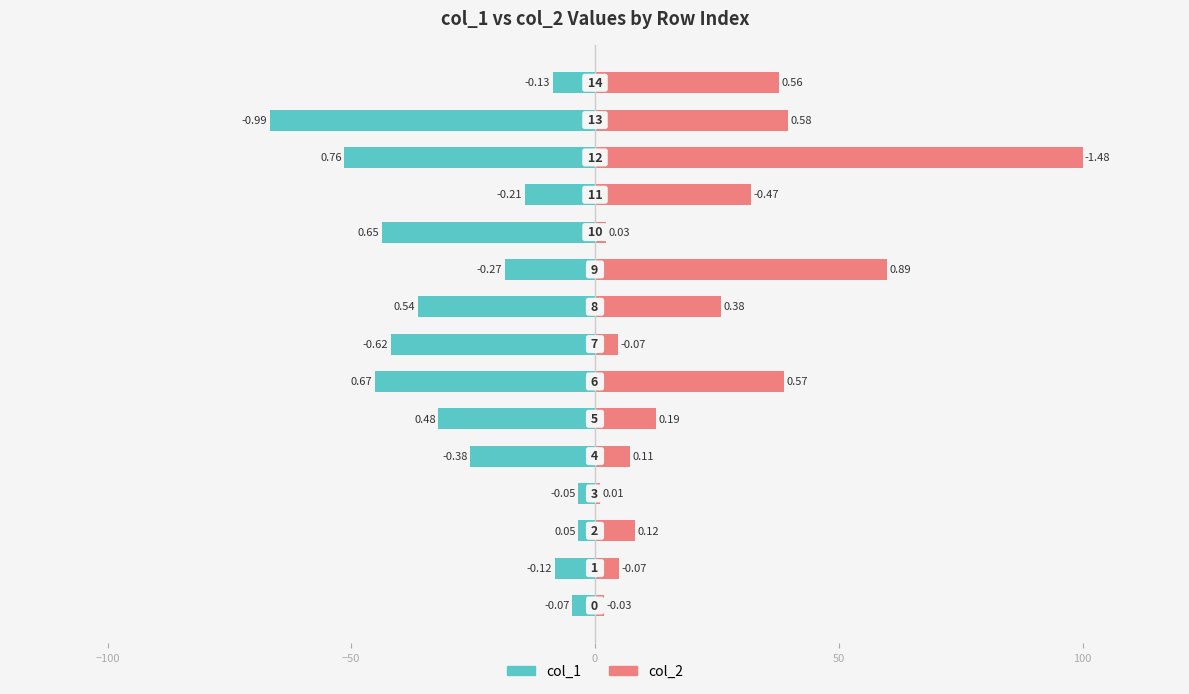

Rank the series by their maximum value, from highest to lowest.

col_2, col_1